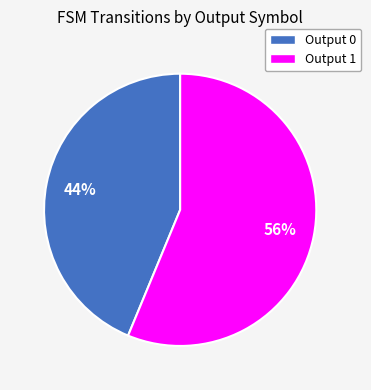

Does any single category account for the majority?

Yes